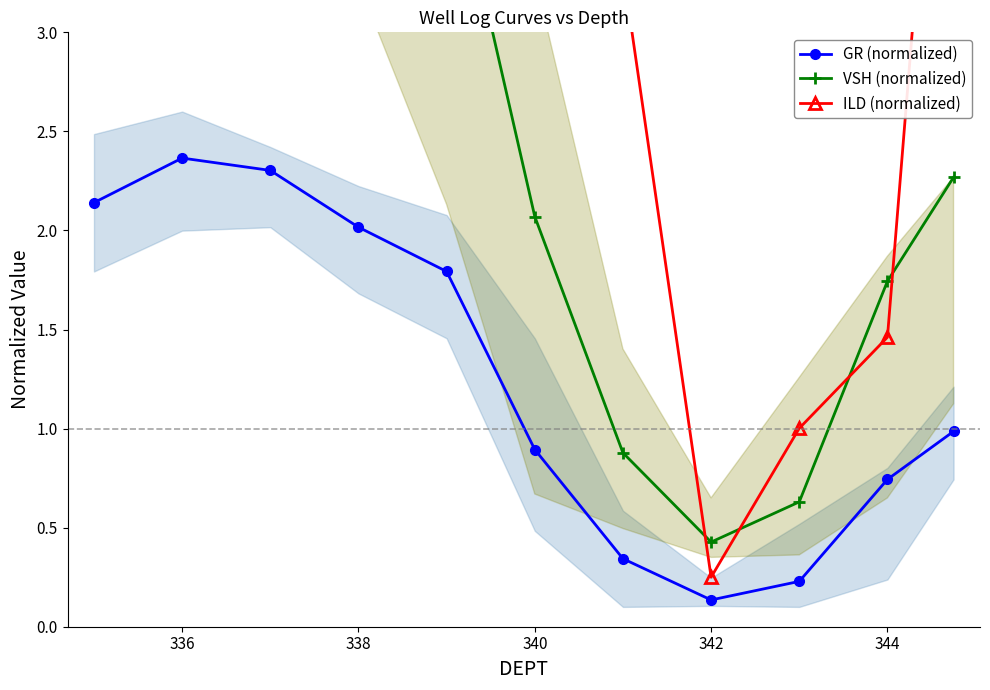

Is it true that GR (normalized) equals 0.9 at 338?

False